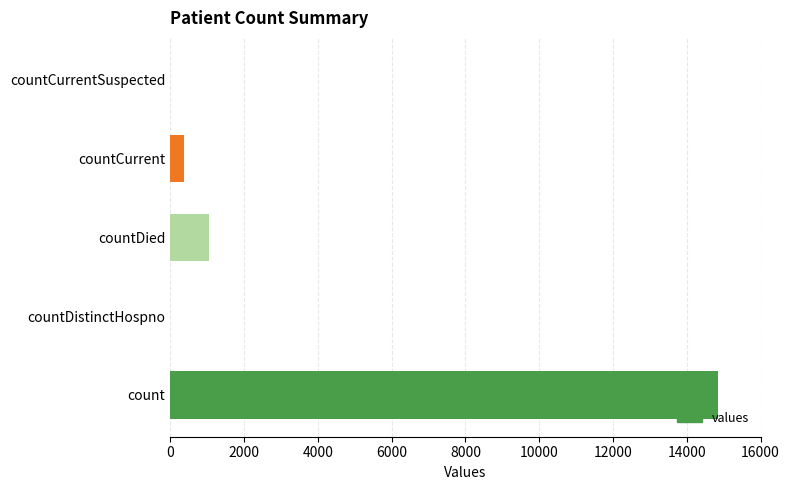

The chart shows a value of 383 at countCurrent. True or false?

True